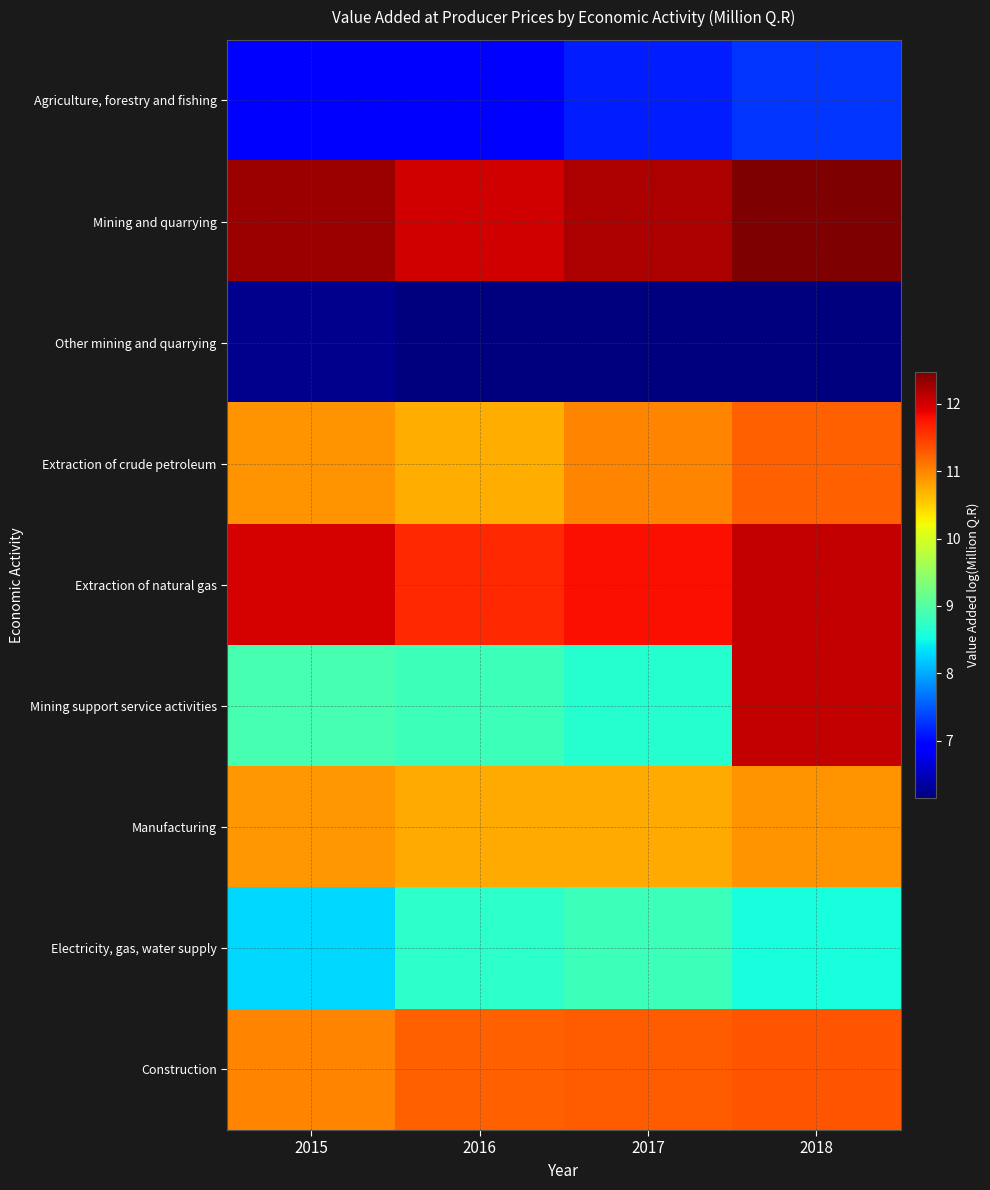

What is the spread (max minus min) of values at 2016?

5.9